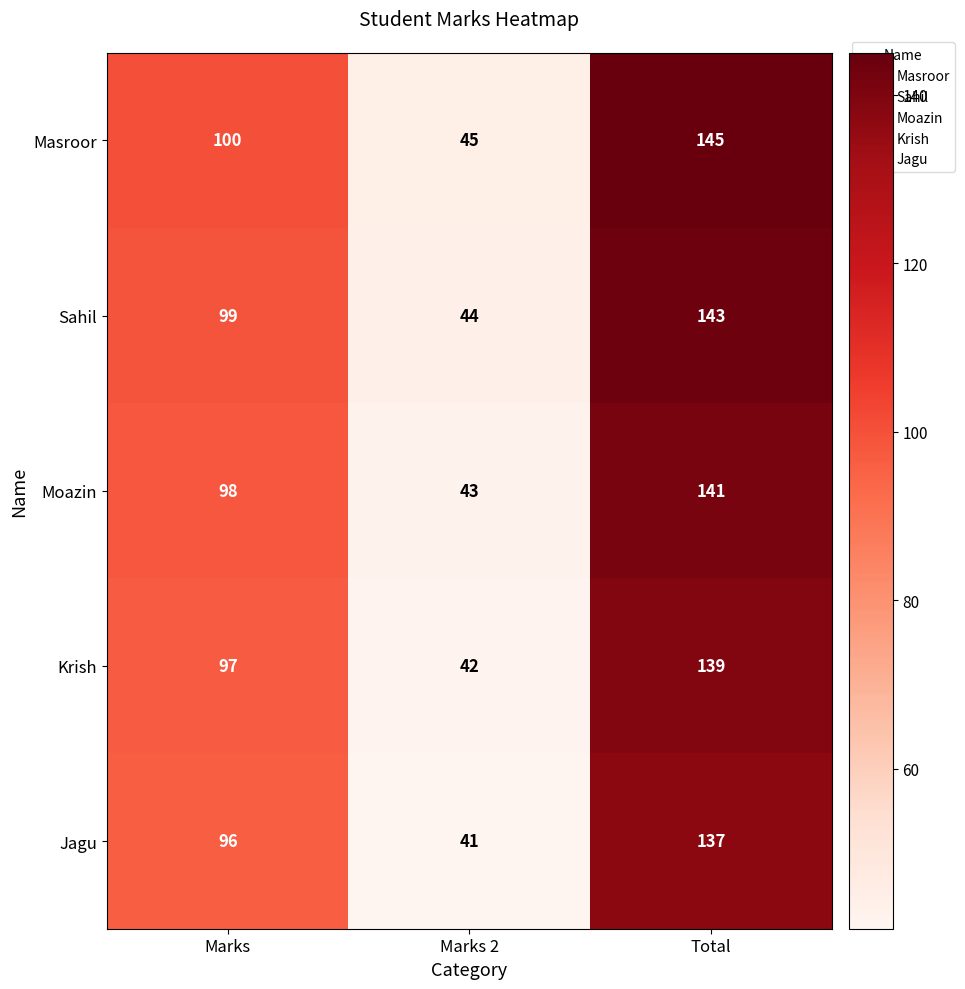

The Sahil series shows 169 at Marks. True or false?

False